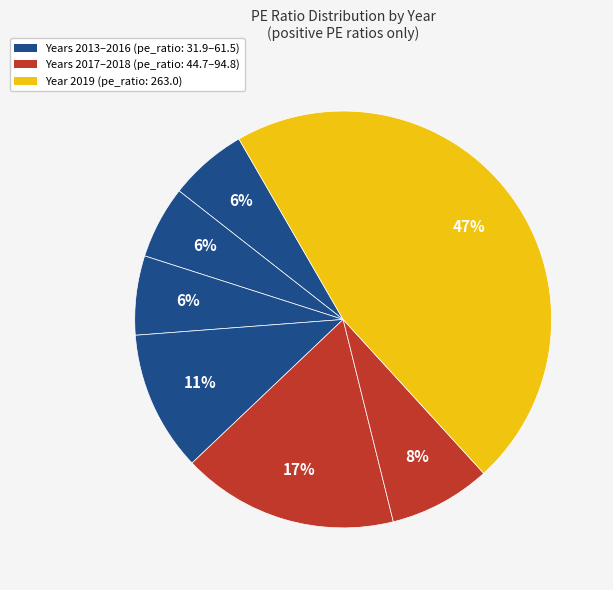

Is there a majority slice in this chart?

No